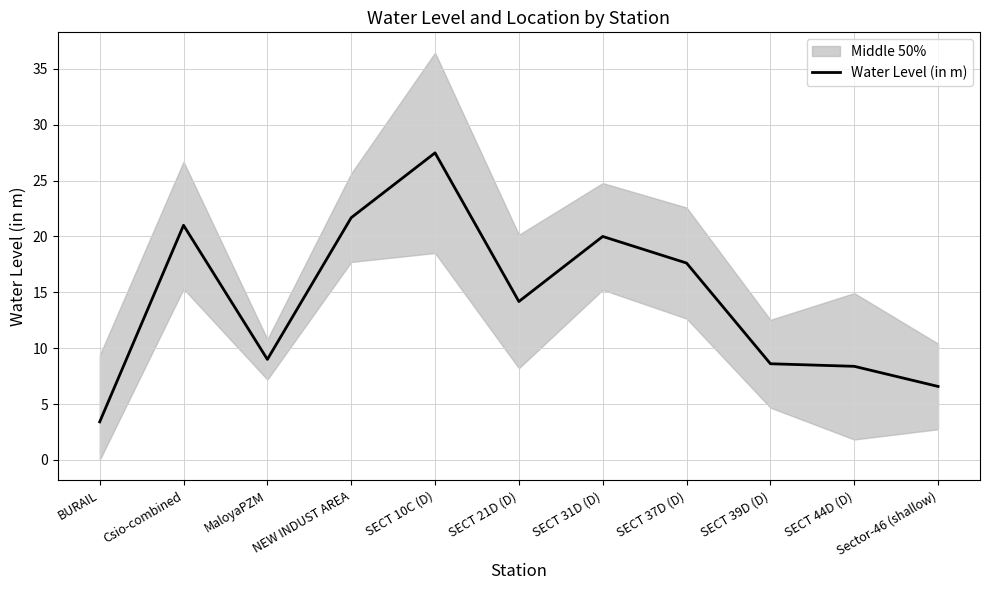

True or false: the data shows 9.4 at SECT 37D (D).

False